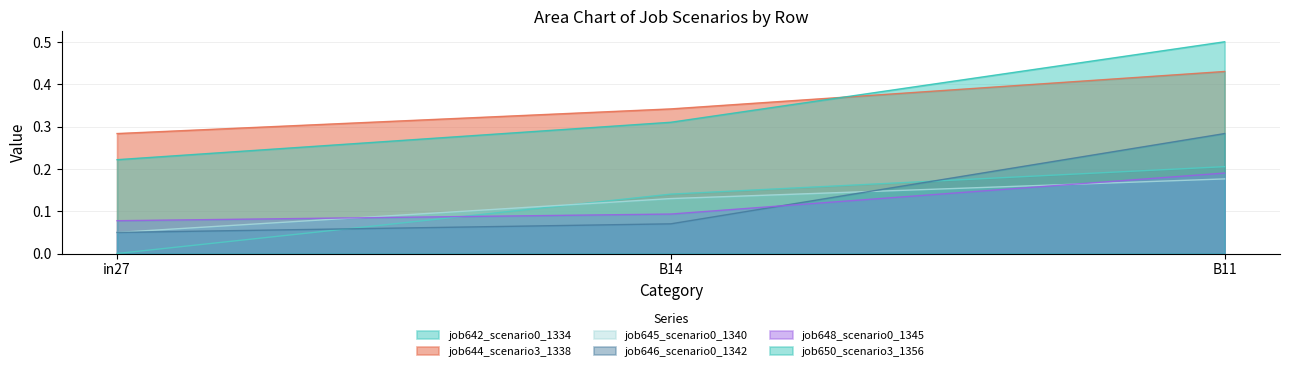

What is the spread (max minus min) of values at B14?

0.3